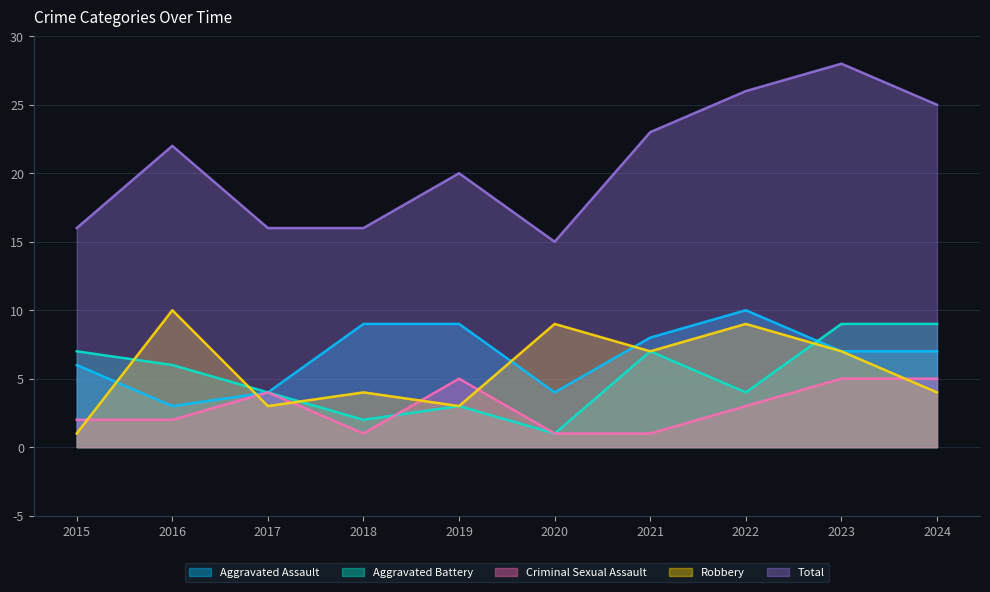

True or false: Criminal Sexual Assault has more than 2 interior local peaks.

False